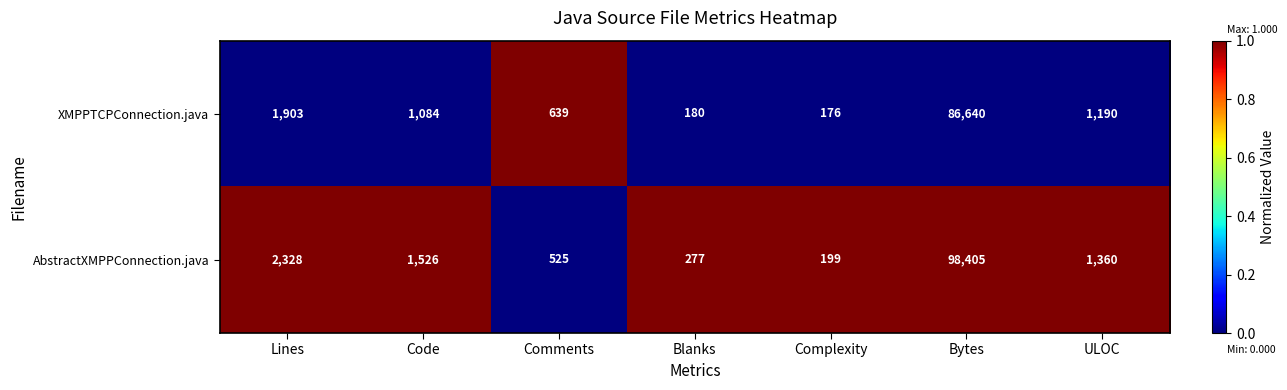

The value of AbstractXMPPConnection.java at Complexity is 199. True or false?

True